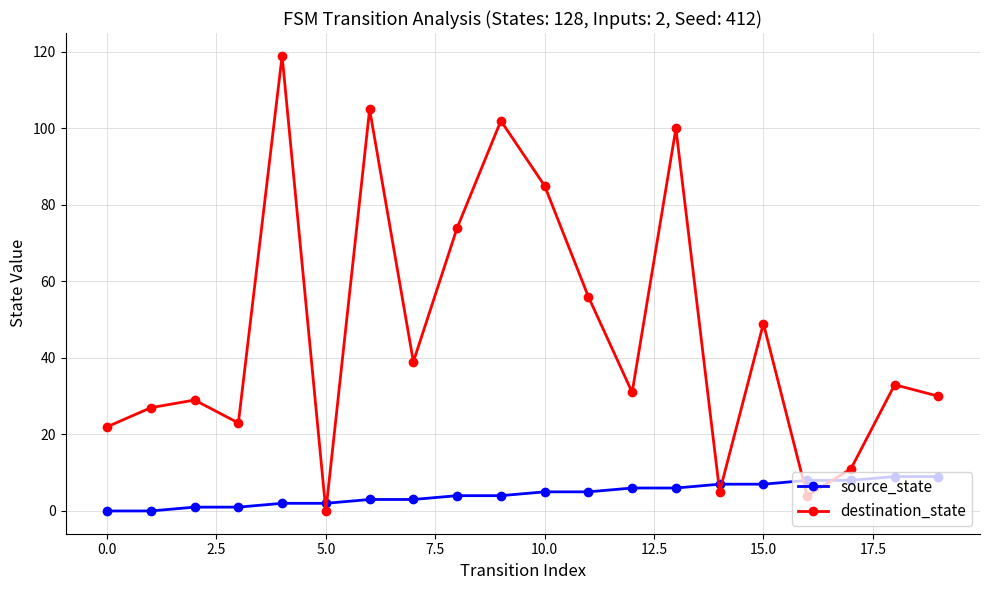

How many categories are shown in the chart?

20